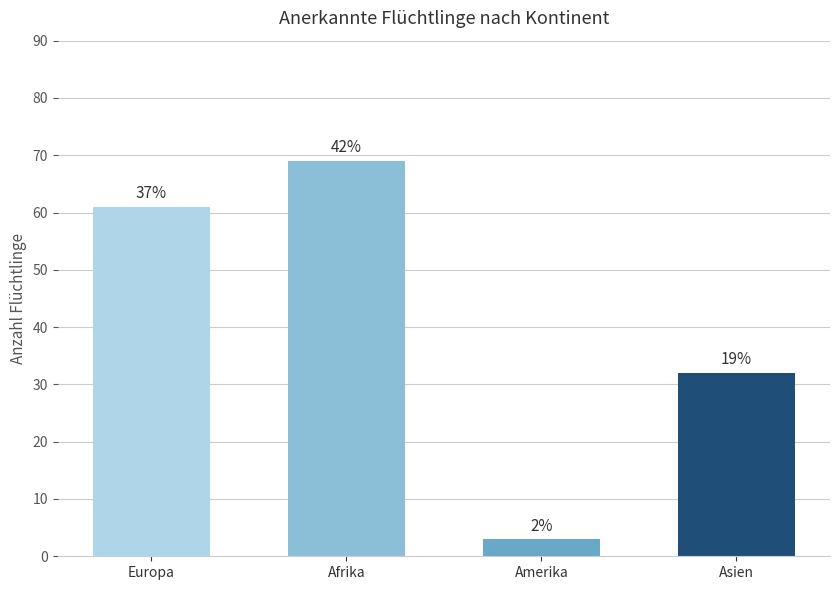

How many bars are there in total?

4